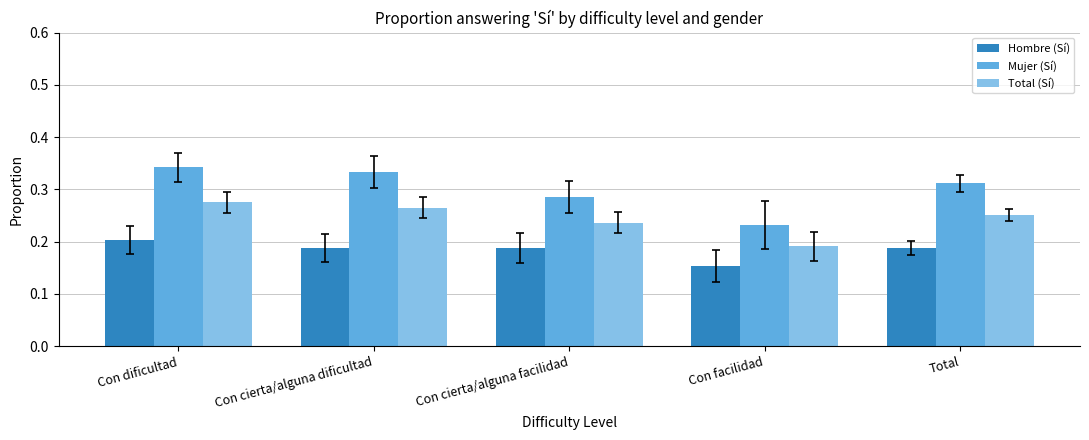

At which label is Hombre (Sí) closest to 0?

Con facilidad